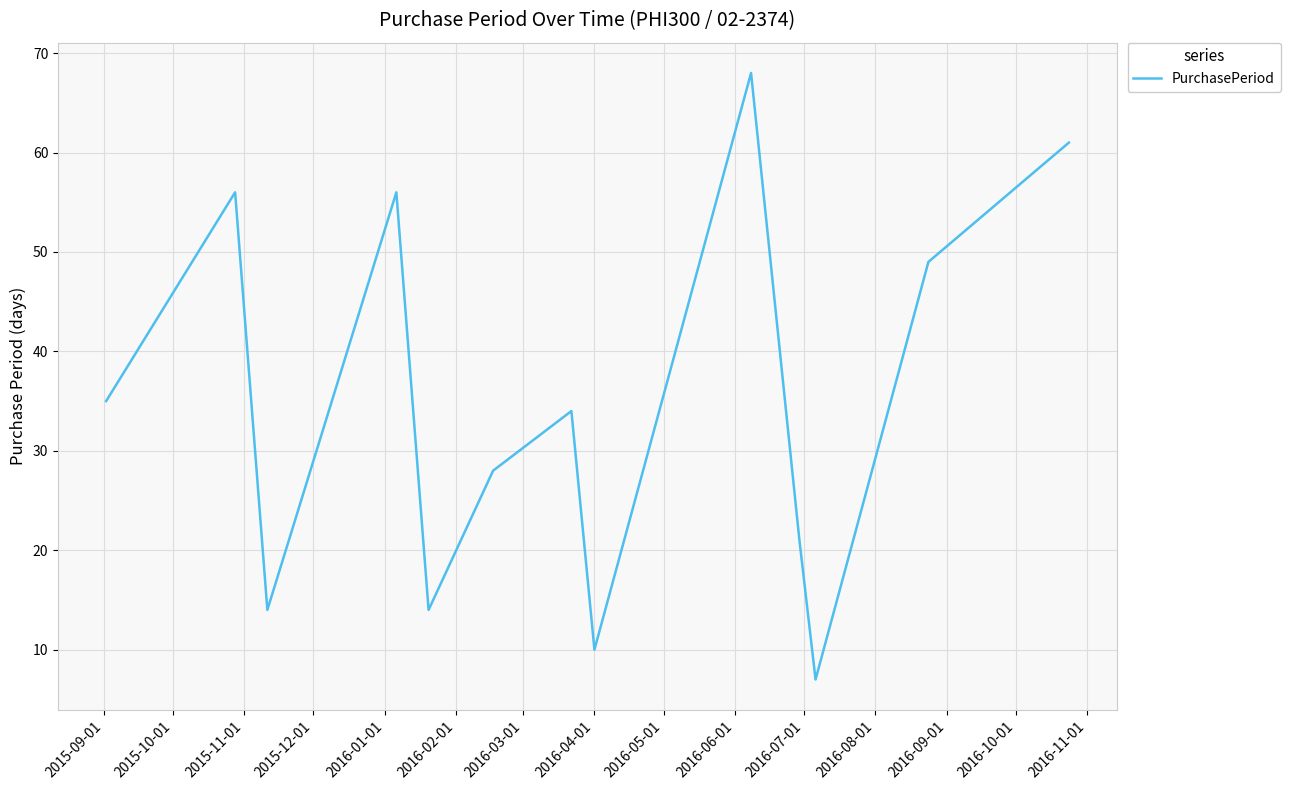

How many interior local peaks (higher than both neighbors) does the data have?

4